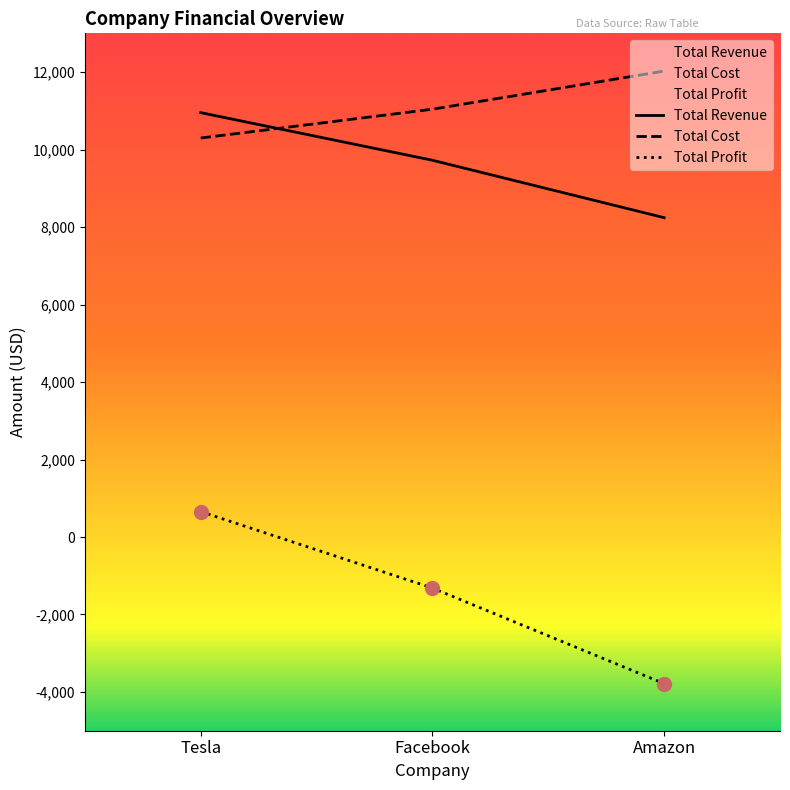

At how many categories does at least one series exceed -1892?

3